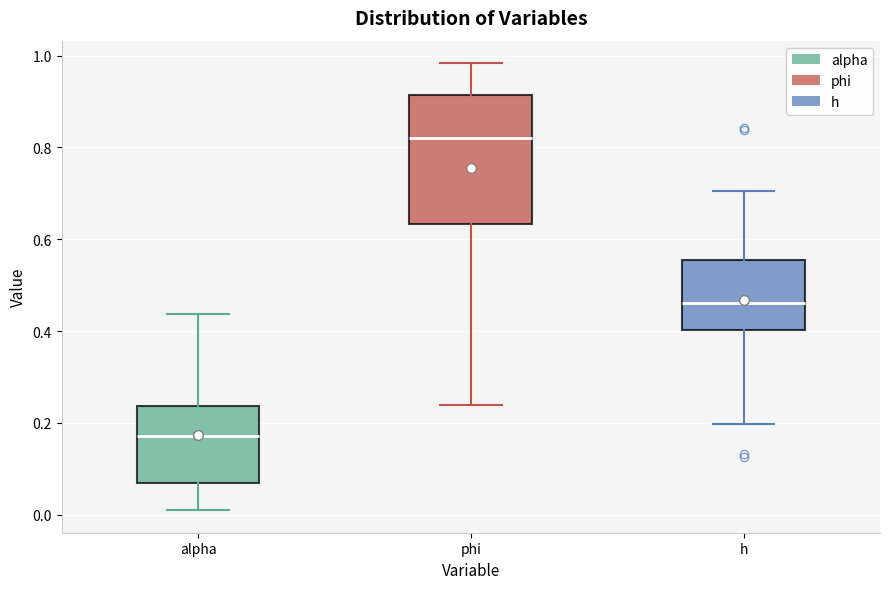

Reading left to right, read every box against the y-axis: the position of its median line, the range the box covers, and the ends of its whiskers. The values are not printed on the chart, so give them approximately, as read against the axis.

alpha: median 0.18, box 0.06 to 0.24, whiskers 0.00 to 0.44
phi: median 0.82, box 0.64 to 0.92, whiskers 0.24 to 0.98
h: median 0.46, box 0.40 to 0.56, whiskers 0.20 to 0.70